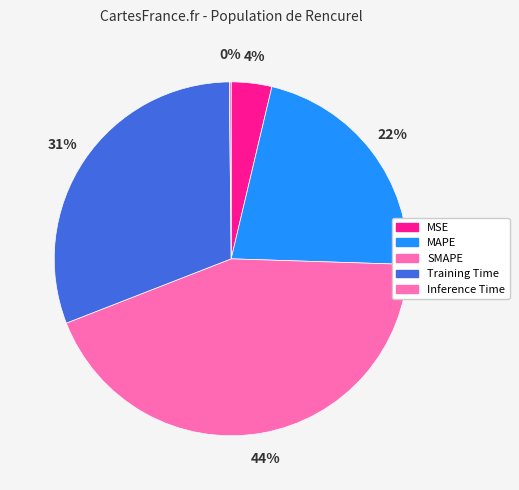

Does any single category account for the majority?

No